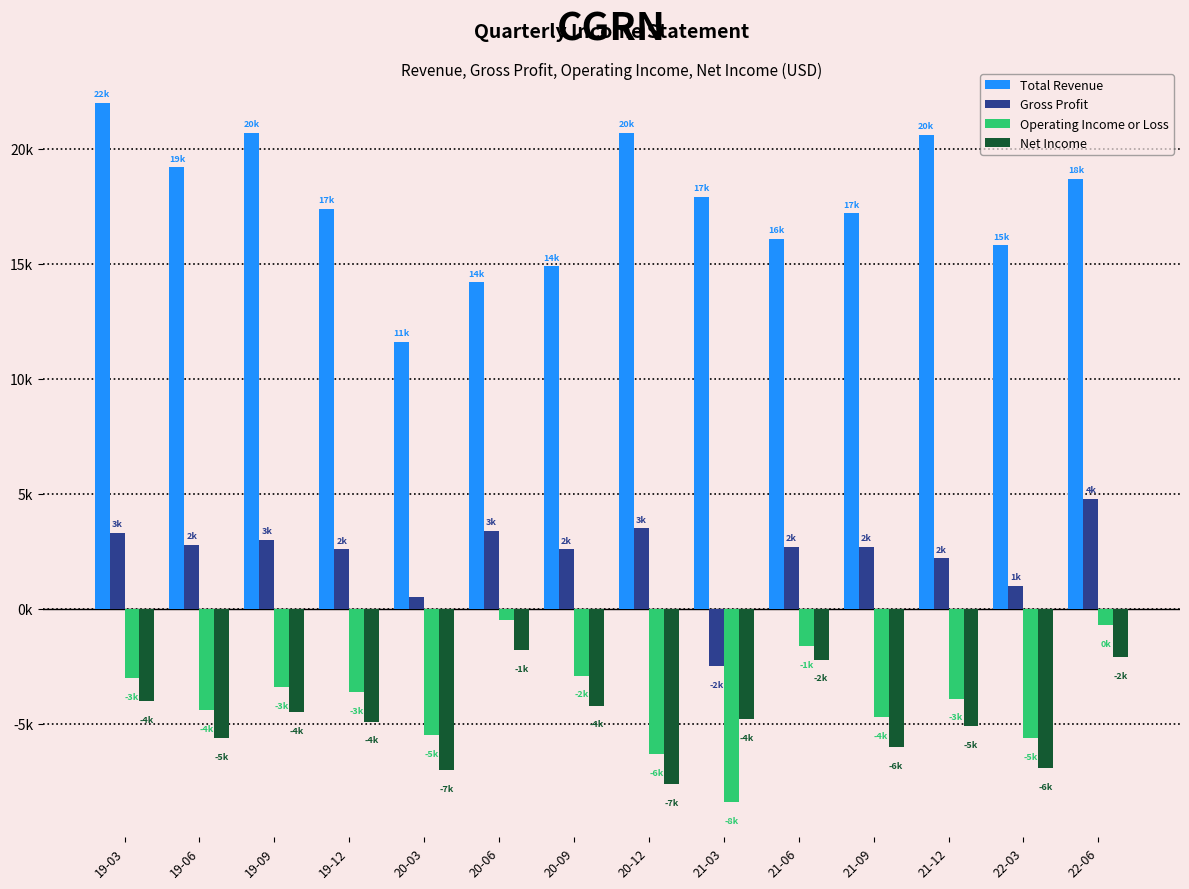

Reading left to right, transcribe all the data shown in this chart.

Total Revenue: 19-03=22000	19-06=19200	19-09=20700	19-12=17400	20-03=11600	20-06=14200	20-09=14900	20-12=20700	21-03=17900	21-06=16100	21-09=17200	21-12=20600	22-03=15800	22-06=18700
Gross Profit: 19-03=3300	19-06=2800	19-09=3000	19-12=2600	20-03=500	20-06=3400	20-09=2600	20-12=3500	21-03=-2500	21-06=2700	21-09=2700	21-12=2200	22-03=1000	22-06=4800
Operating Income or Loss: 19-03=-3000	19-06=-4400	19-09=-3400	19-12=-3600	20-03=-5500	20-06=-500	20-09=-2900	20-12=-6300	21-03=-8400	21-06=-1600	21-09=-4700	21-12=-3900	22-03=-5600	22-06=-700
Net Income: 19-03=-4000	19-06=-5600	19-09=-4500	19-12=-4900	20-03=-7000	20-06=-1800	20-09=-4200	20-12=-7600	21-03=-4800	21-06=-2200	21-09=-6000	21-12=-5100	22-03=-6900	22-06=-2100